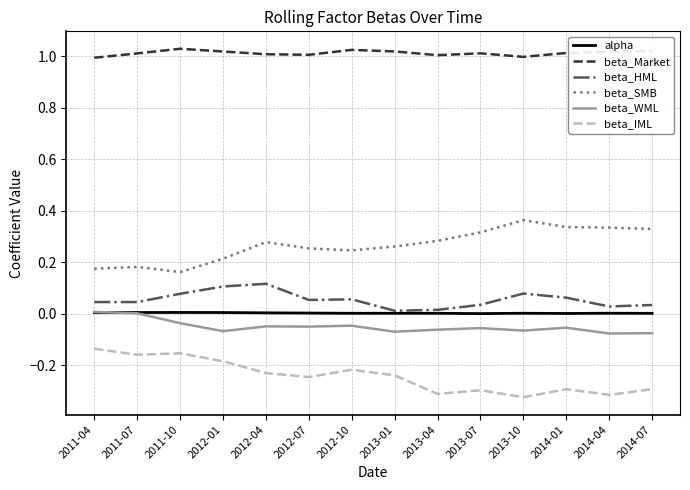

The beta_Market series shows 0.5 at 2012-01. True or false?

False